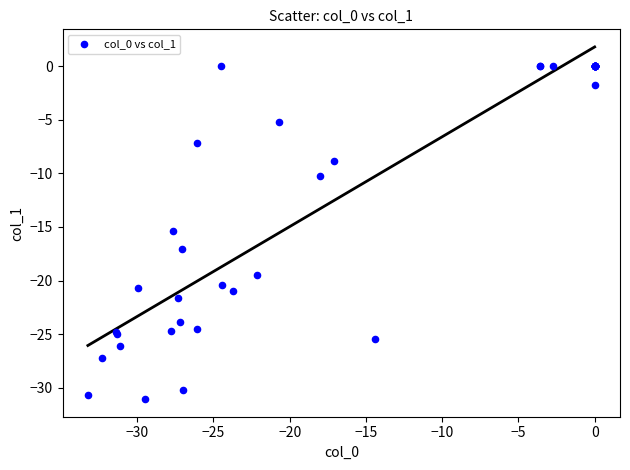

What Y value in the scatter plot is closest to -15?

-15.4